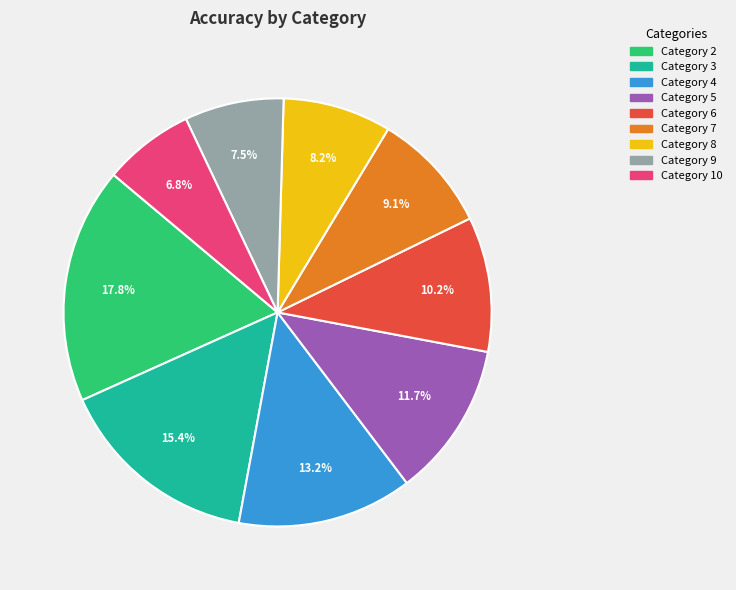

How many slices are in this pie chart?

9